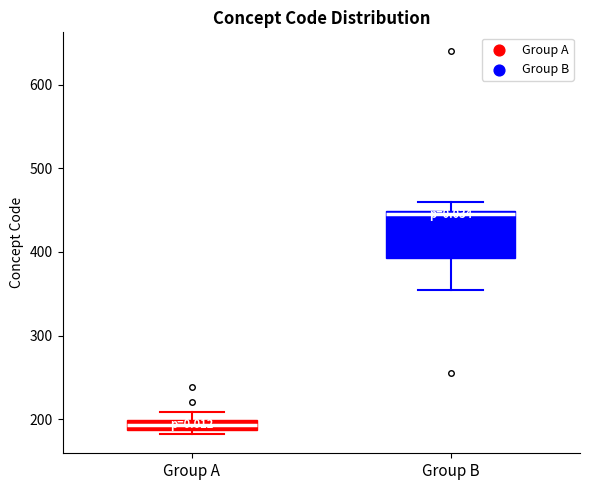

Comparing the boxes themselves (not the whiskers), which one is the tallest?

Group B